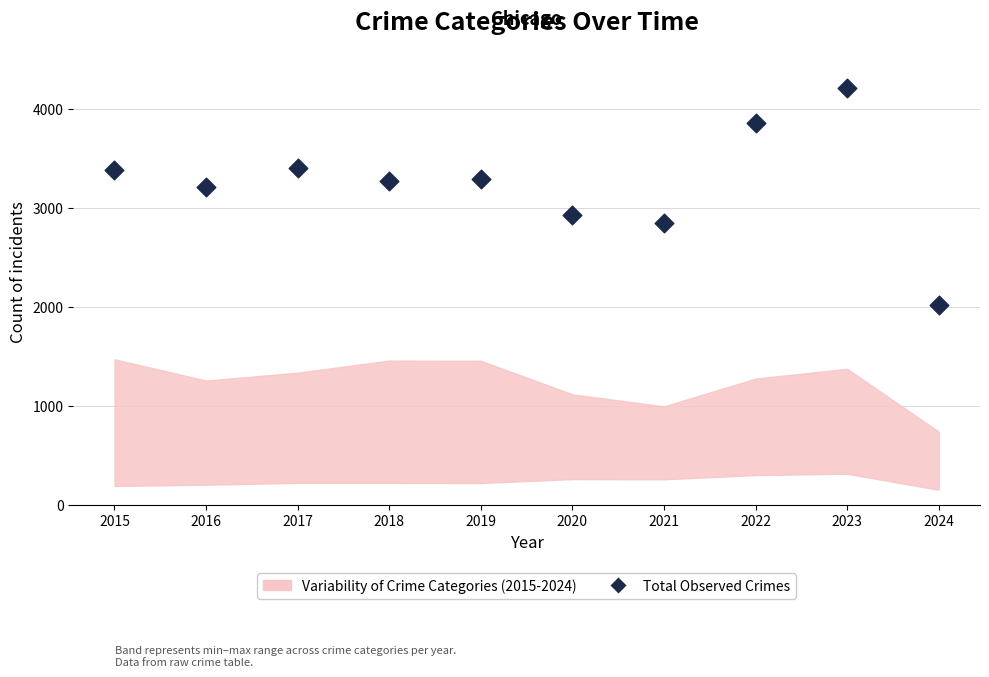

What Y value in the scatter plot is closest to 3121?

3218